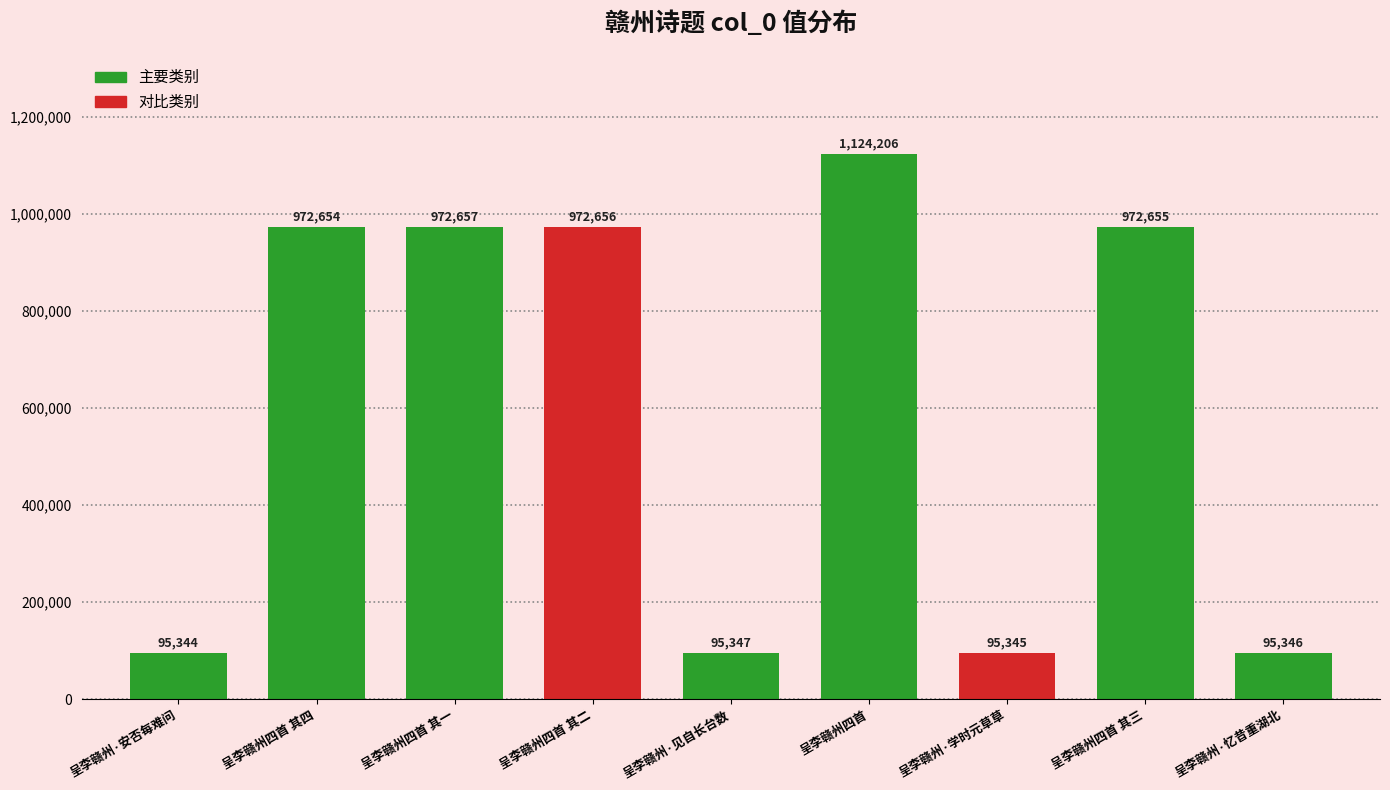

Rank the categories by value from lowest to highest.

呈李赣州·安否每难问, 呈李赣州·学时元草草, 呈李赣州·忆昔重湖北, 呈李赣州·见自长台数, 呈李赣州四首 其四, 呈李赣州四首 其三, 呈李赣州四首 其二, 呈李赣州四首 其一, 呈李赣州四首